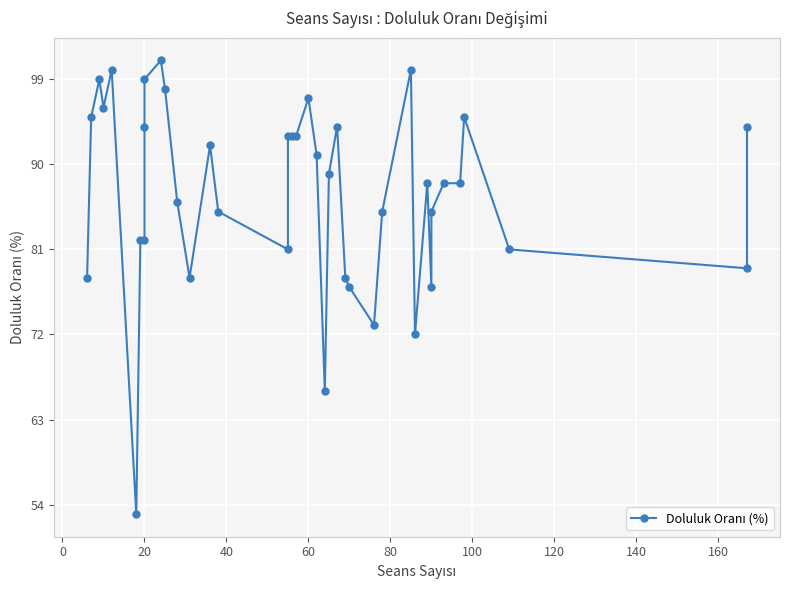

What is the maximum value shown in the chart?

101